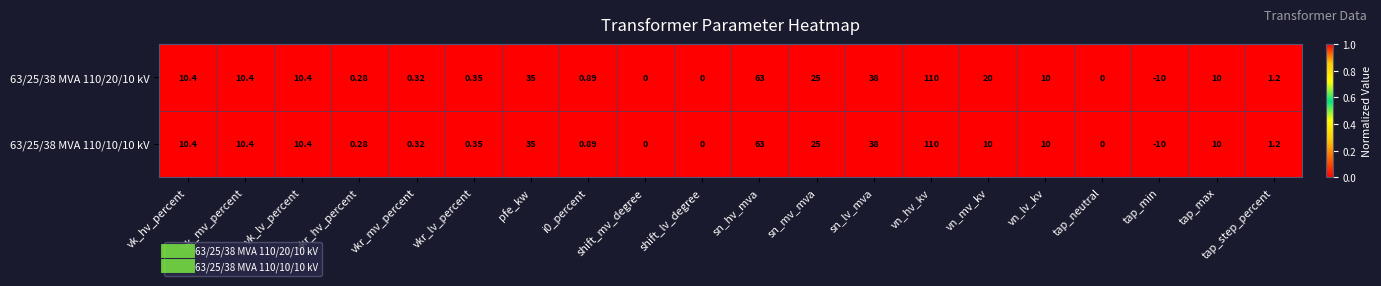

At which label is 63/25/38 MVA 110/10/10 kV closest to 50?

sn_lv_mva